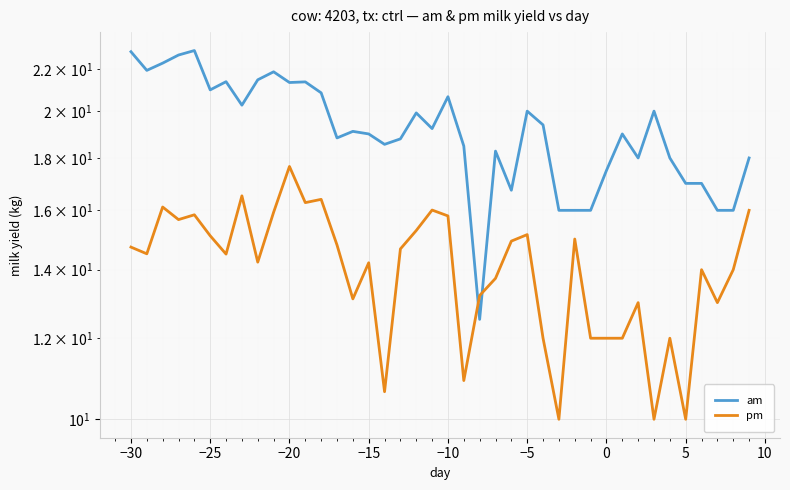

What is the difference between the second highest and minimum values in the am series?

10.3